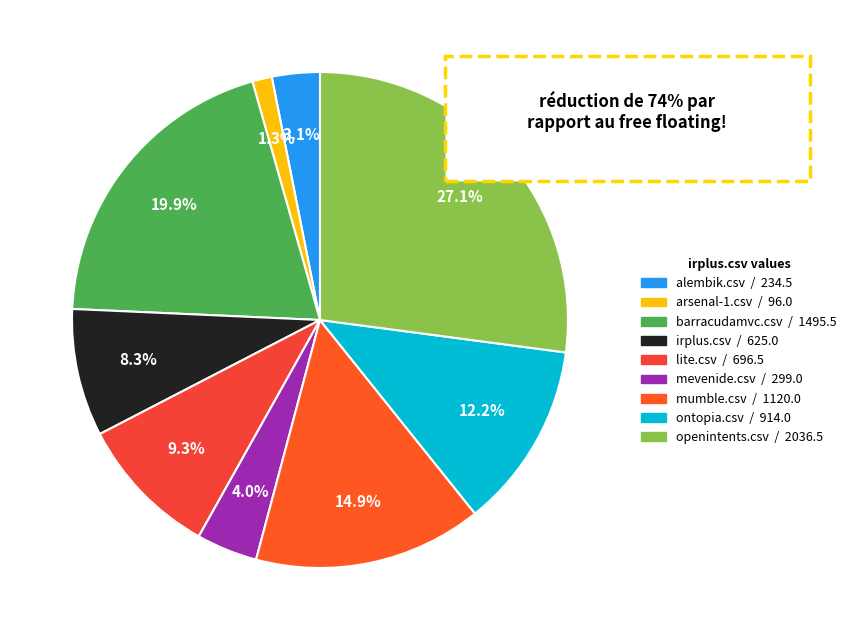

Does alembik.csv account for over 50% of the chart?

No